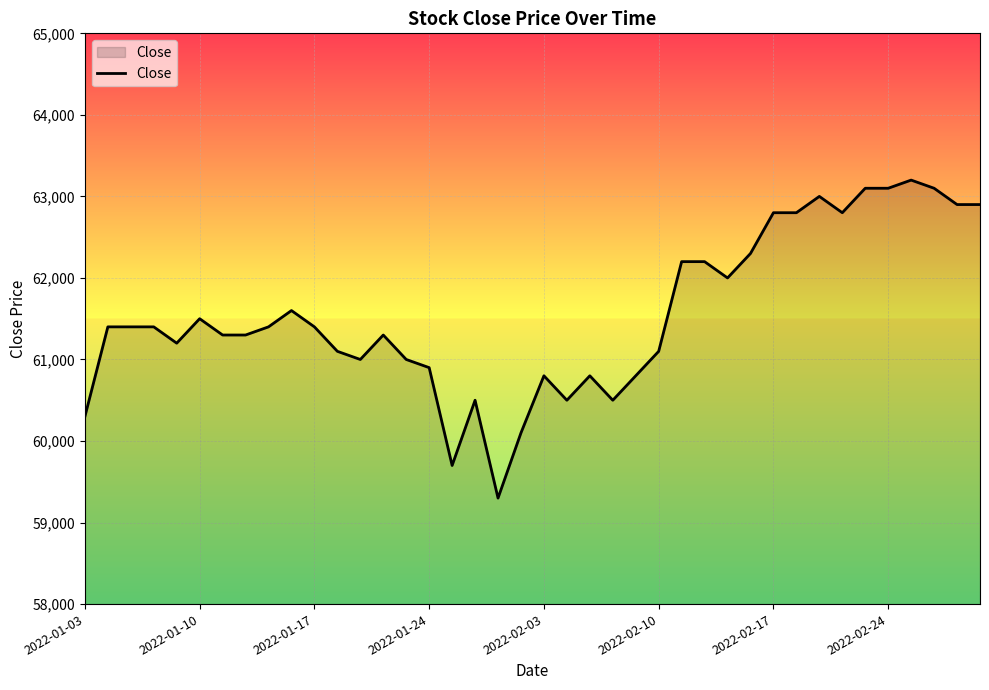

What is the average value?

61550